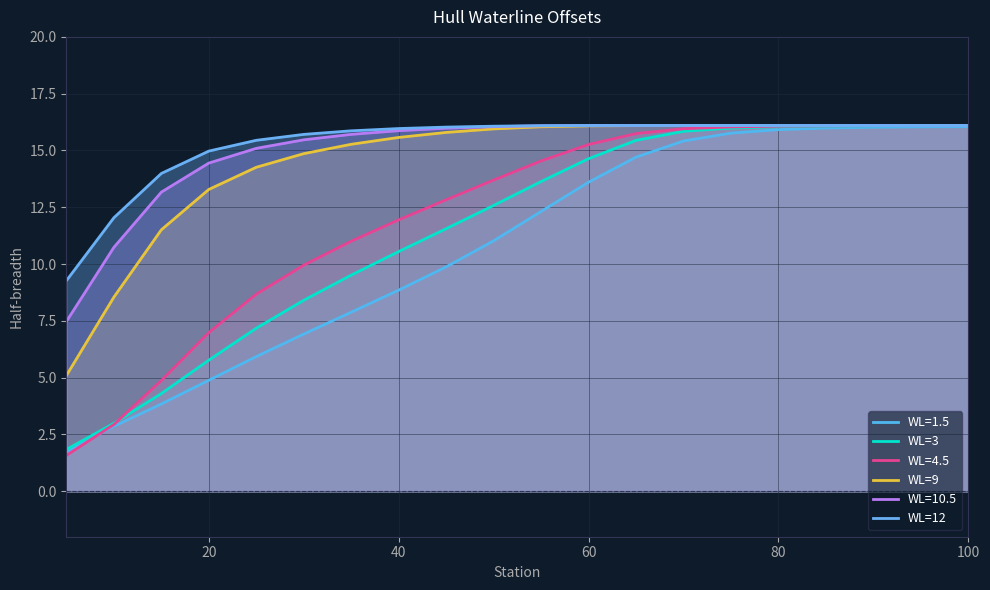

Which series has the largest range (max minus min)?

WL=4.5